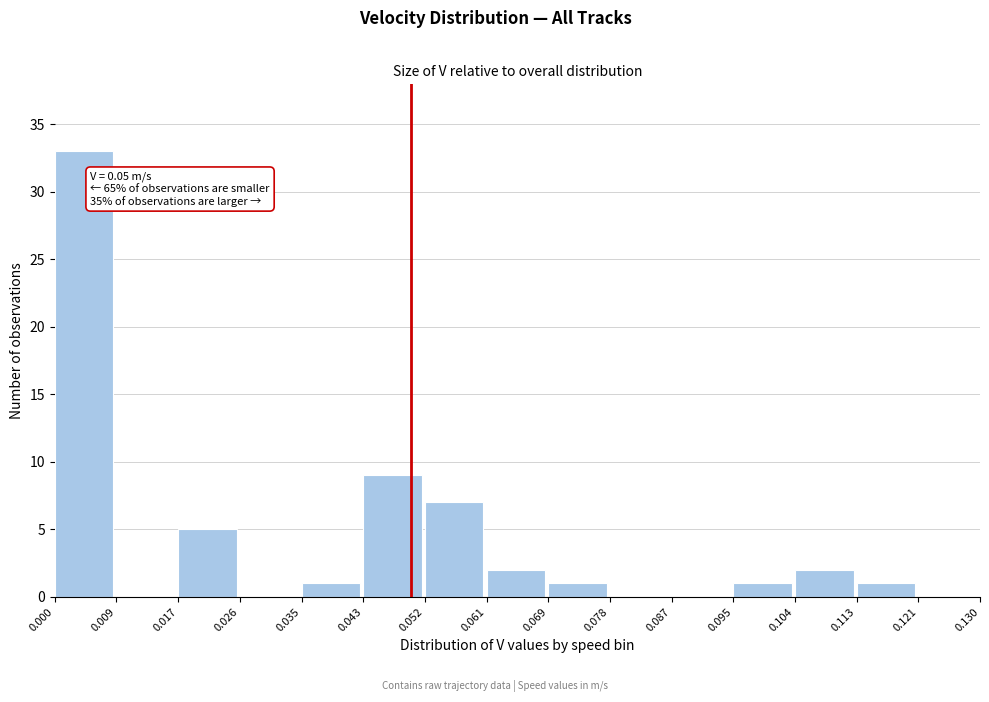

Which range on the x-axis has the tallest bar?

0.000 to 0.009